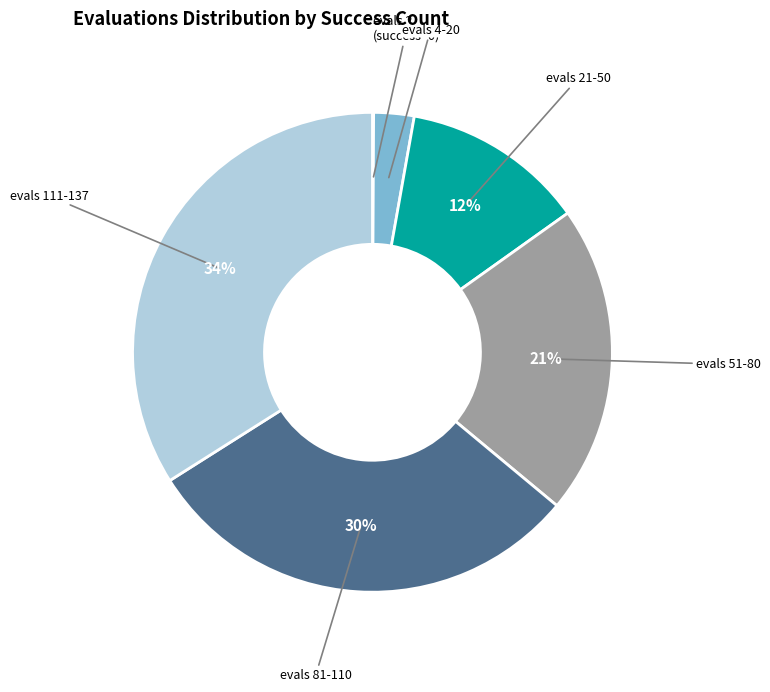

To the nearest percent, what is the average slice percentage?

17%